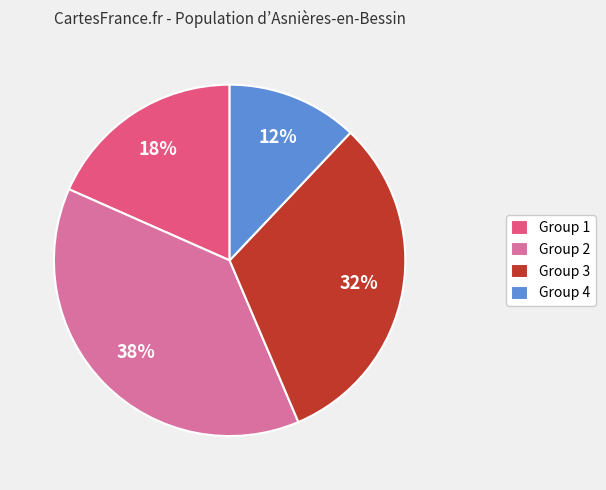

Does Group 1 account for over 50% of the chart?

No